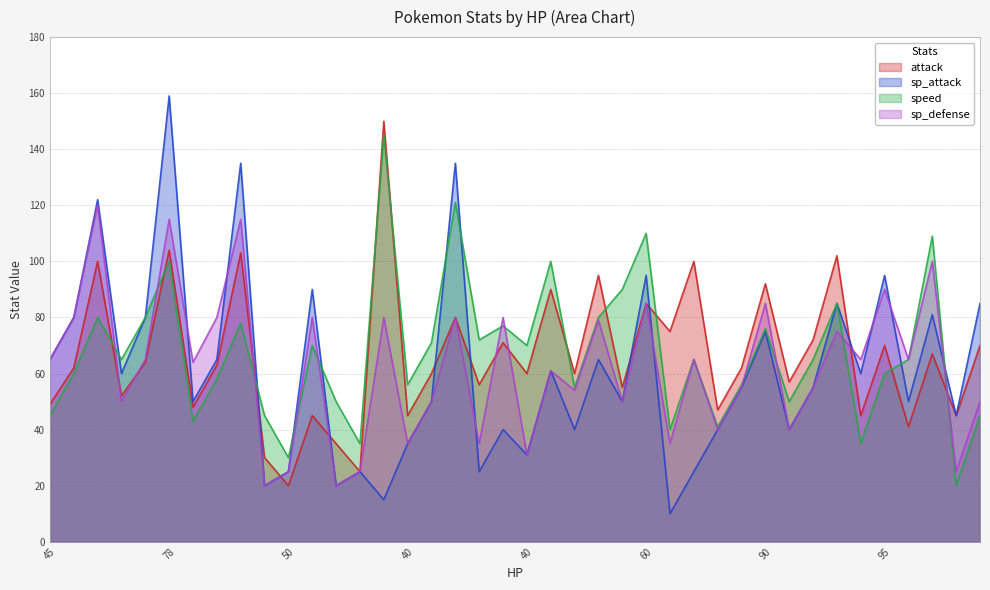

What is the total value across all series at 65?

390